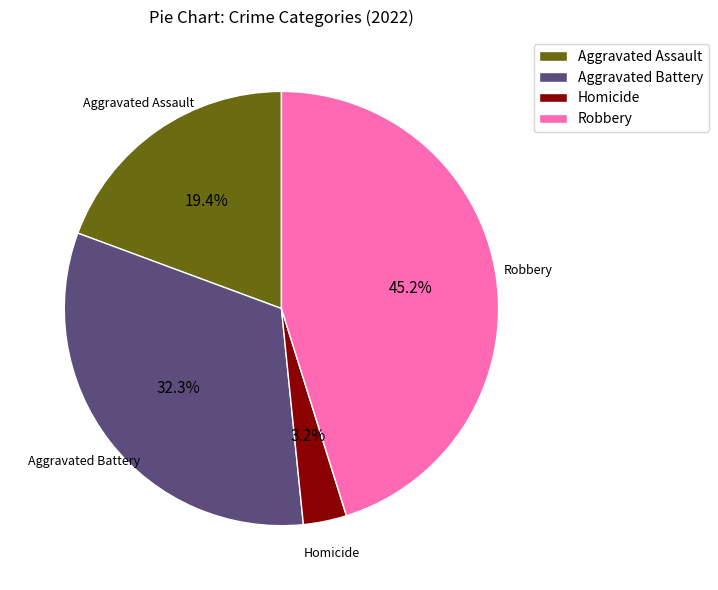

To the nearest percent, what is the difference between the largest and smallest slice percentages?

42%